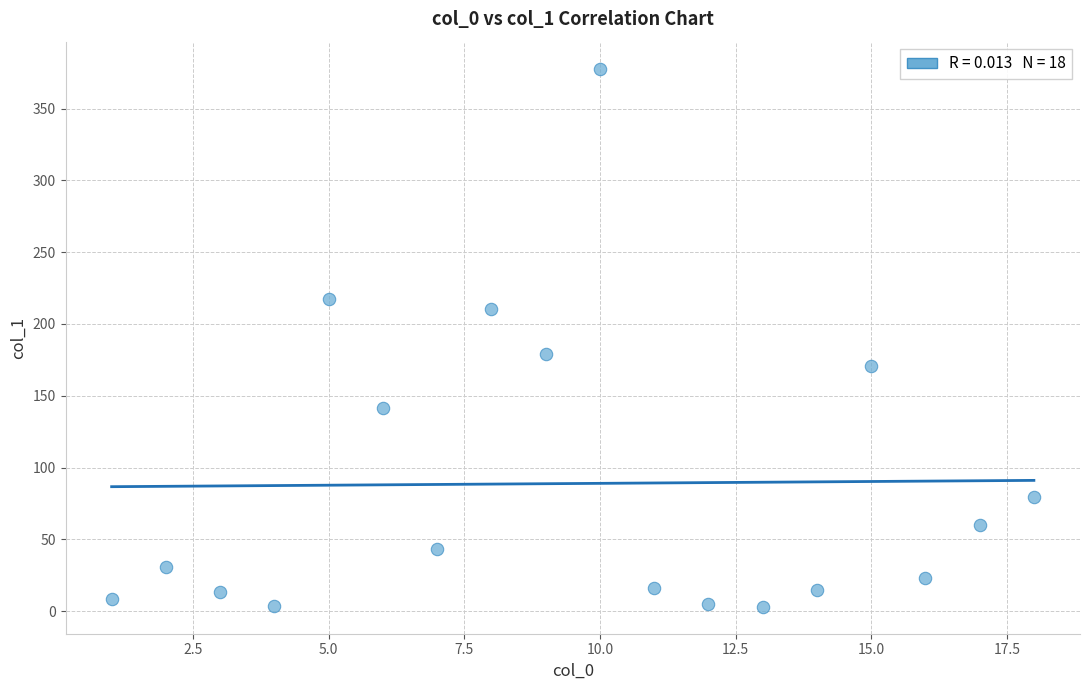

What Y value in the scatter plot is closest to 190?

178.9